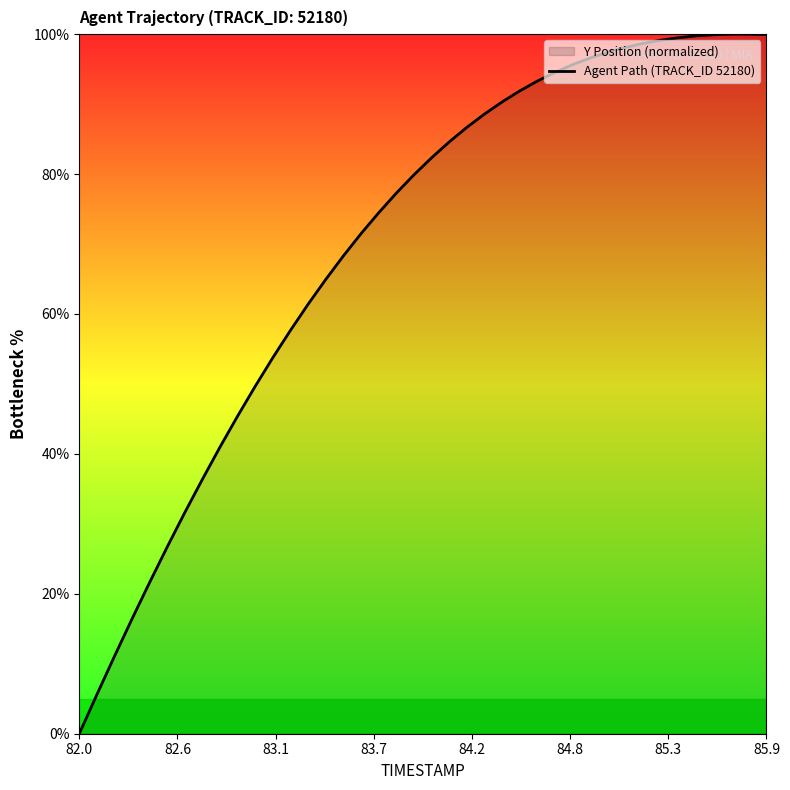

What is the difference between the maximum and minimum values?

100.0